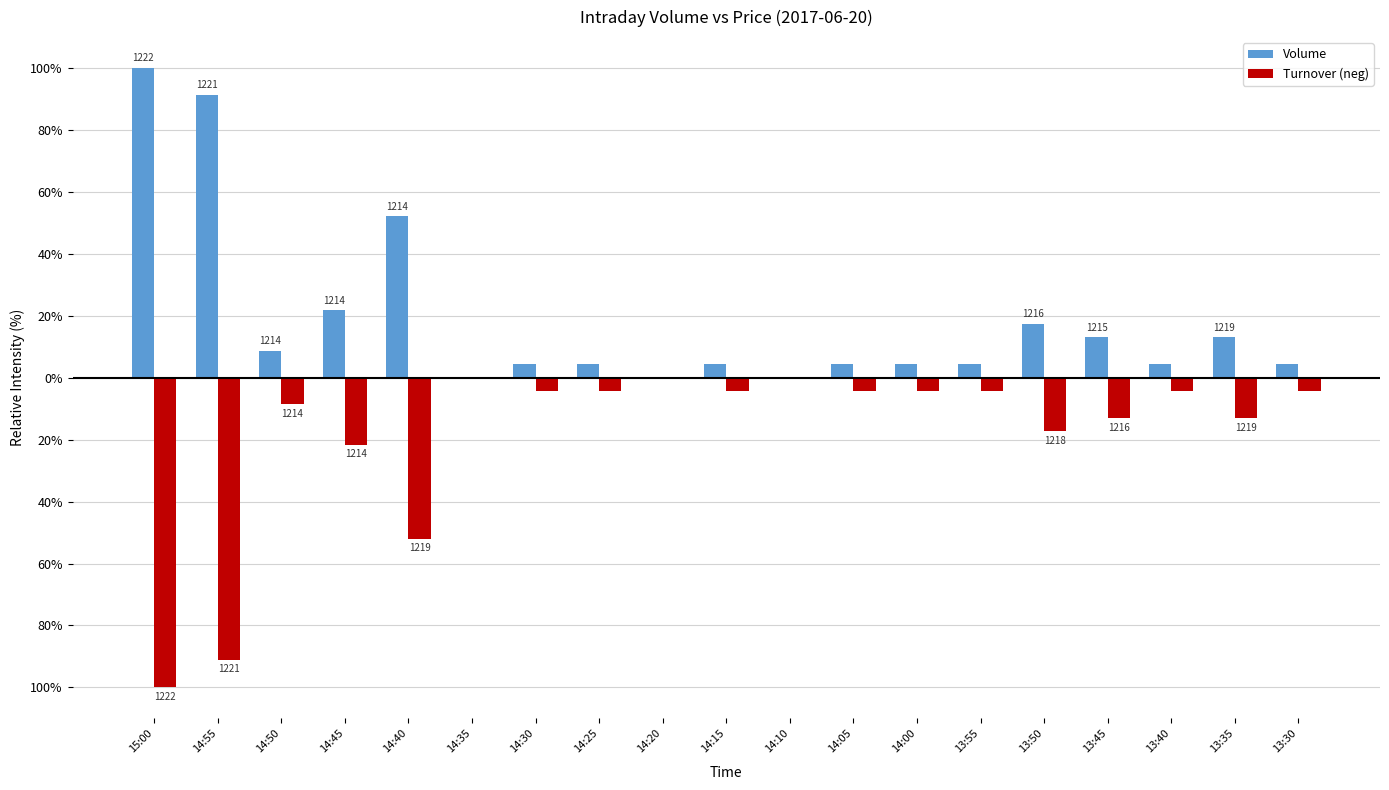

List the labels in order of Turnover (neg) value, smallest first.

15:00, 14:55, 14:40, 14:45, 13:50, 13:35, 13:45, 14:50, 14:05, 13:55, 14:30, 14:25, 14:15, 14:00, 13:30, 13:40, 14:35, 14:20, 14:10